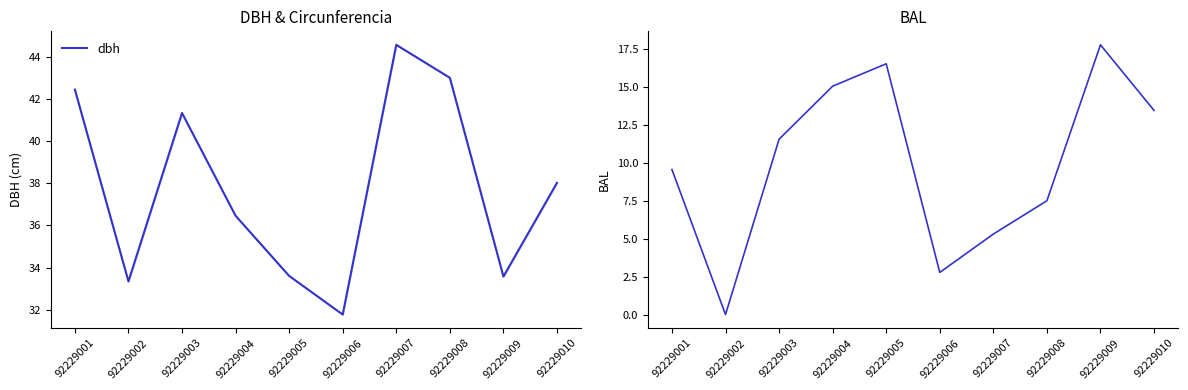

How many data points in bal are less than 11?

5